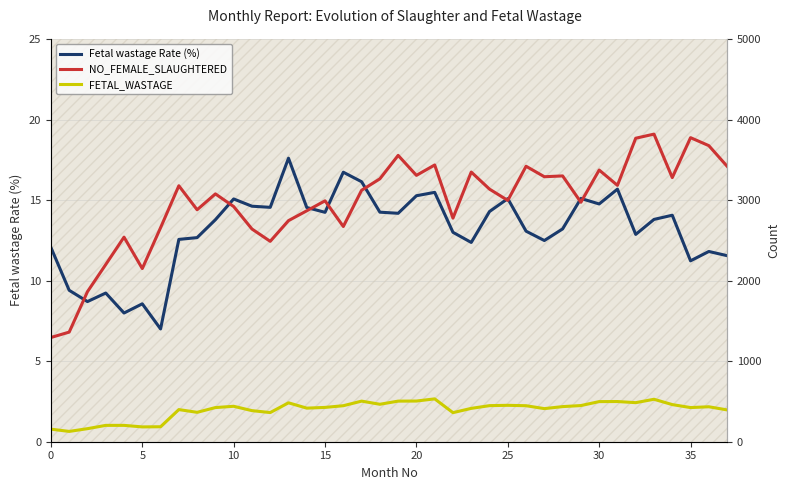

What is the minimum value for Fetal wastage Rate (%)?

7.0